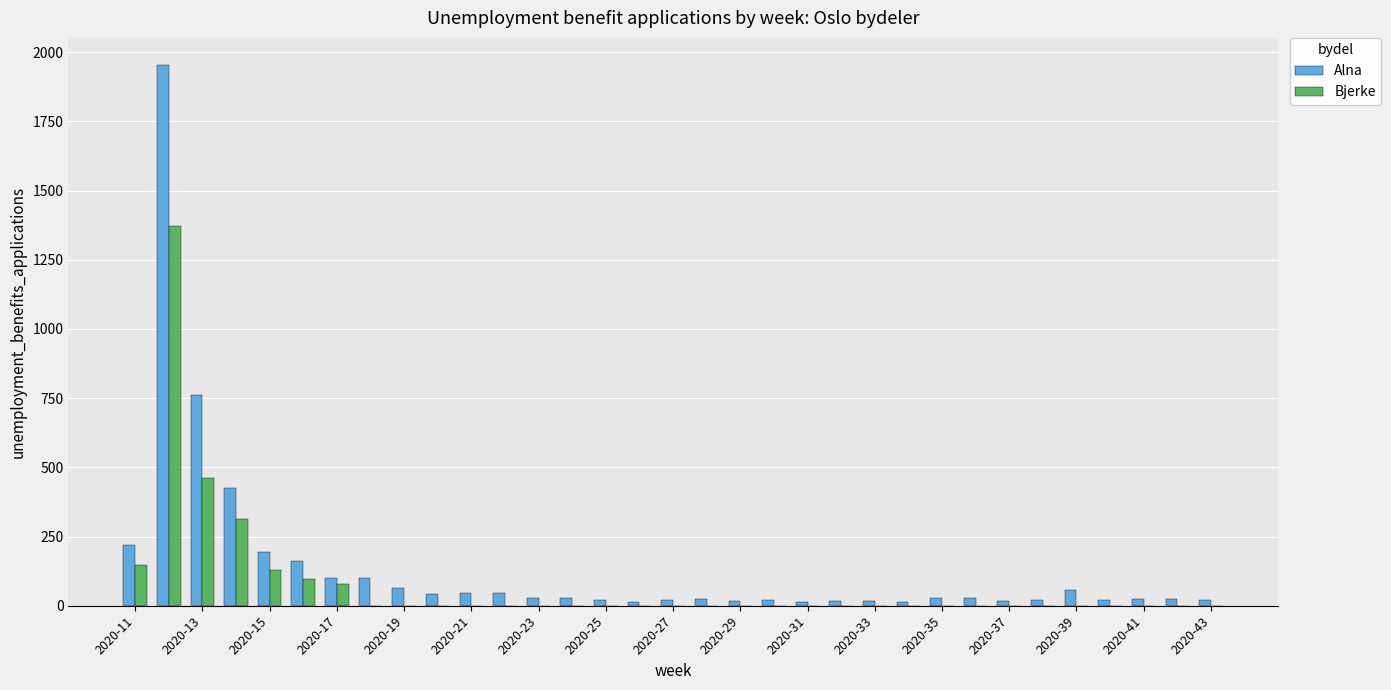

What is the sum of all Alna values?

4583